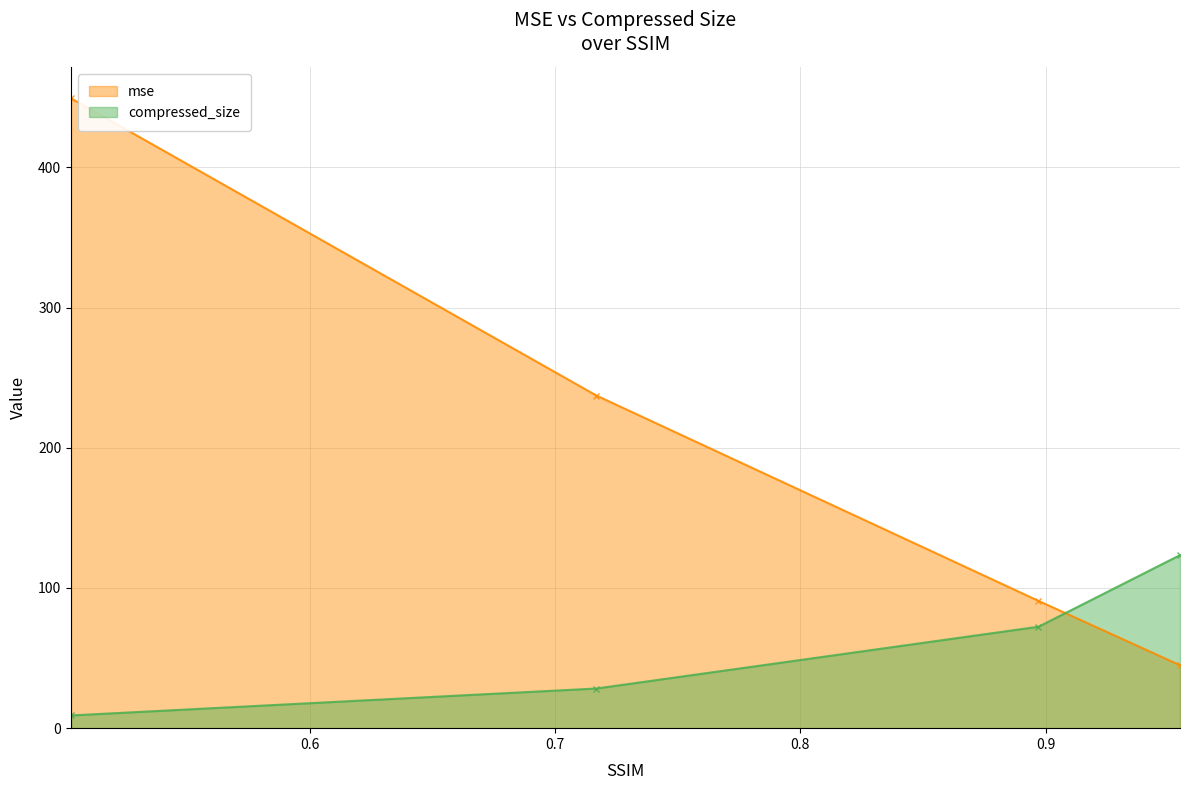

Between 0.502724323292122 and 0.9547373810483025, which series saw the biggest shift?

mse